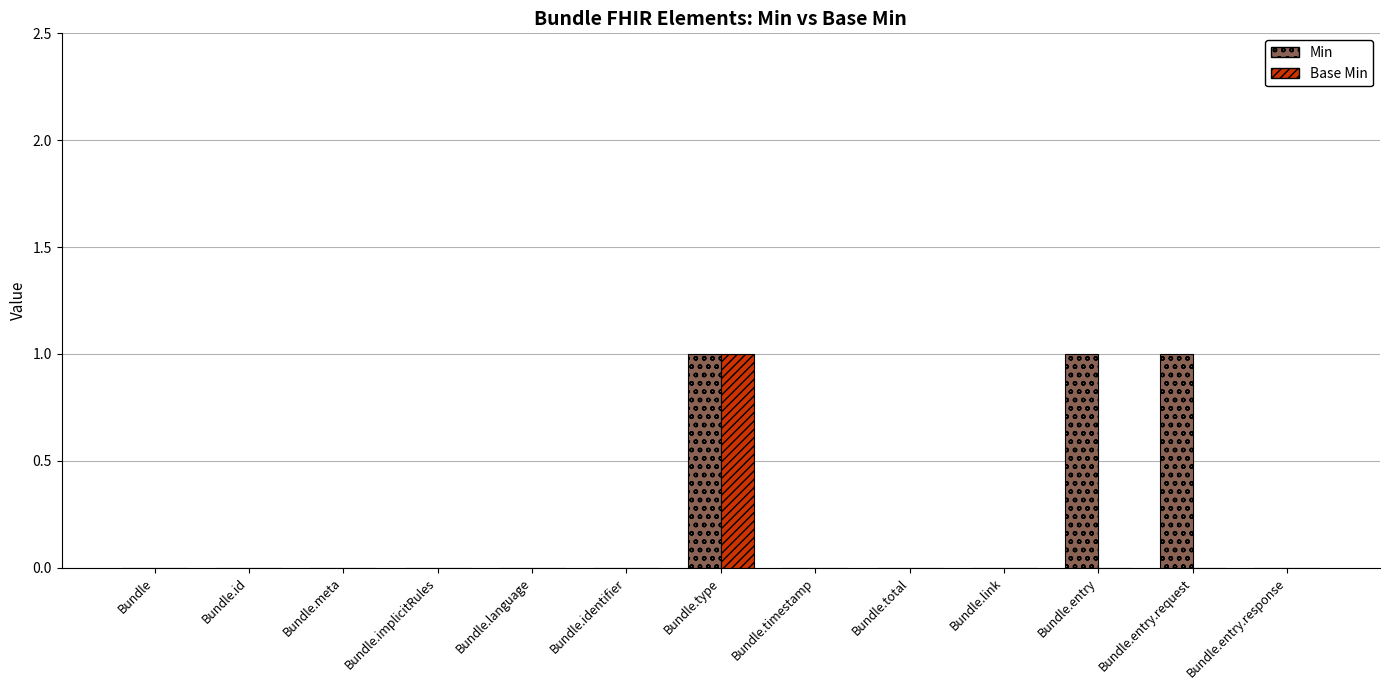

True or false: Min has a value of 0 at Bundle.language.

True